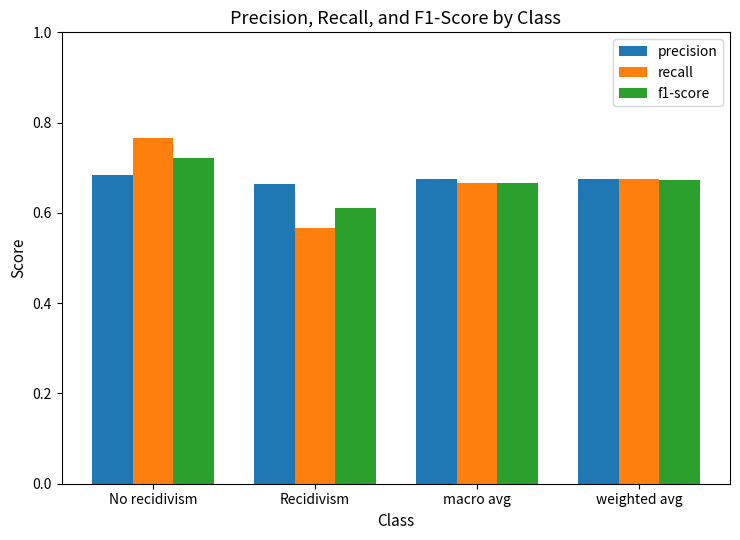

What is the label of the 4th bar from the left?

weighted avg